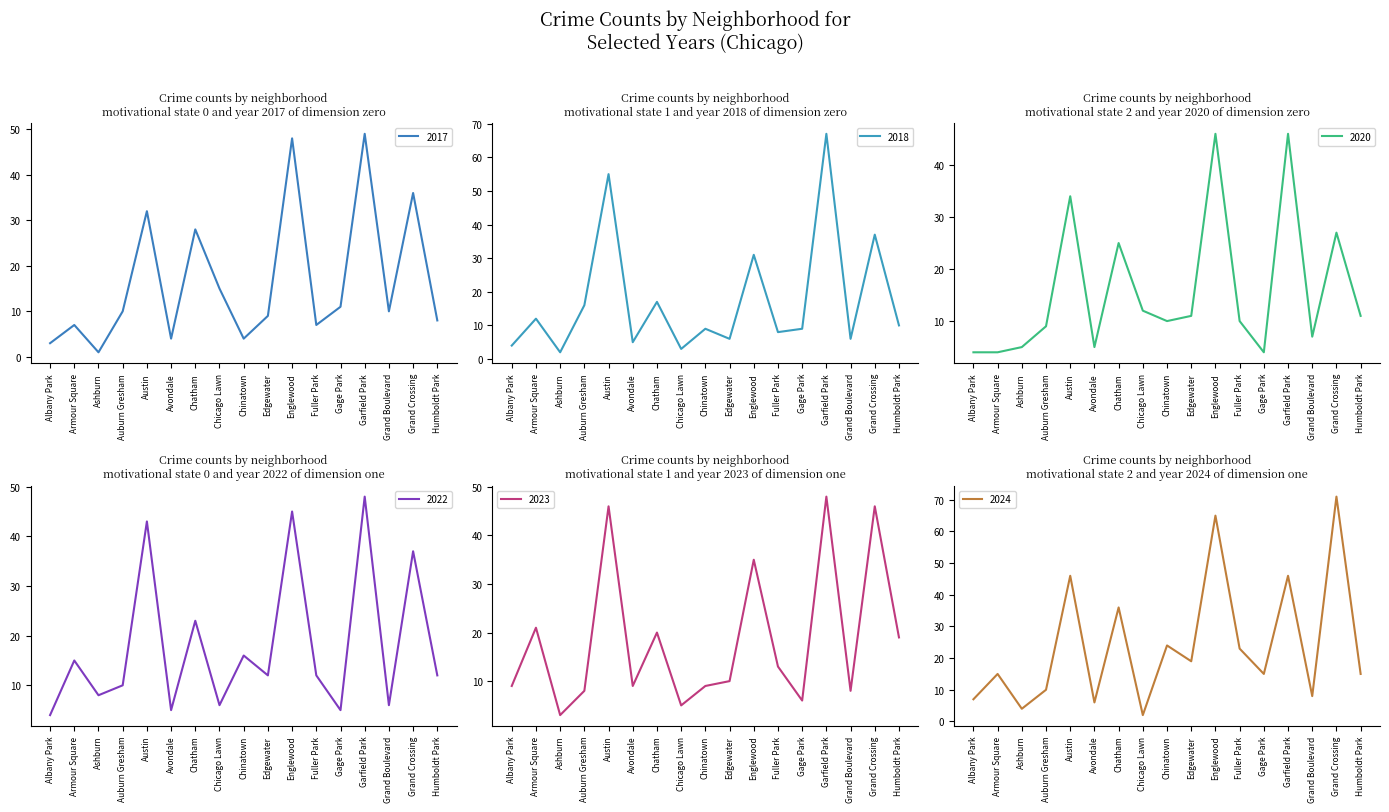

What are all the series names shown in the legend?

2017, 2018, 2020, 2022, 2023, 2024